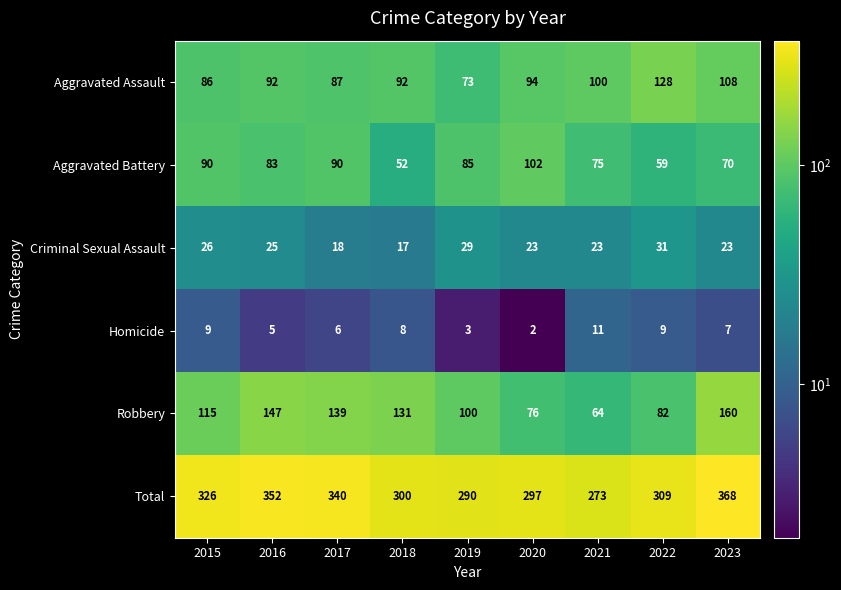

Which series has the largest total across all categories?

Total